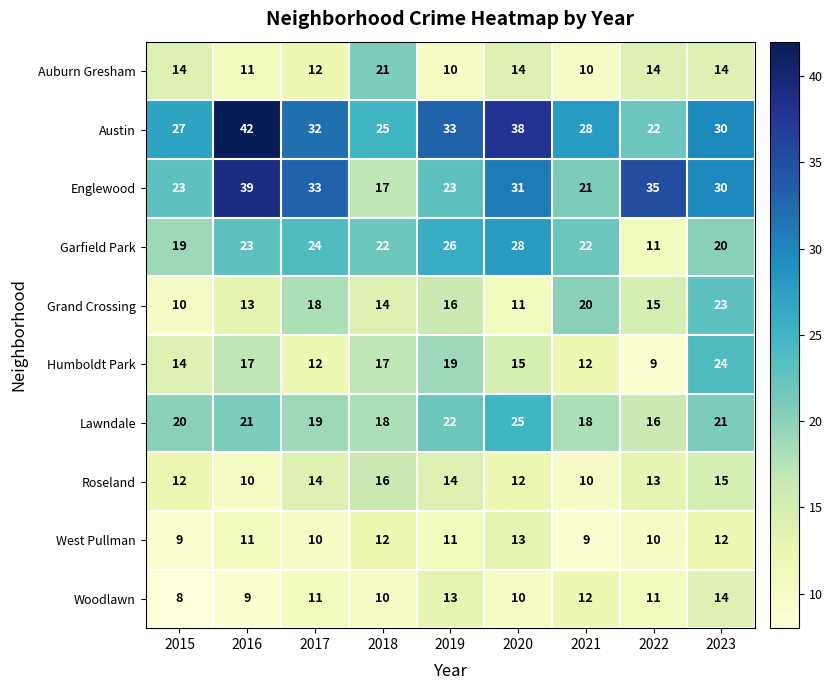

What is the difference between the second highest and second lowest values in the Lawndale series?

4